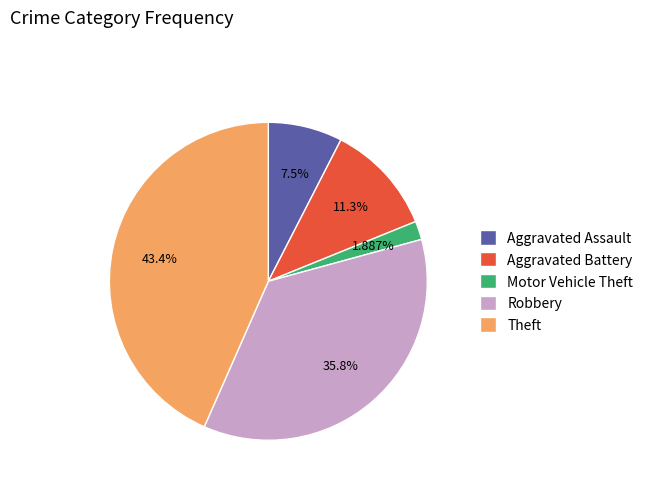

Is the sum of Aggravated Battery and Aggravated Assault greater than half?

No